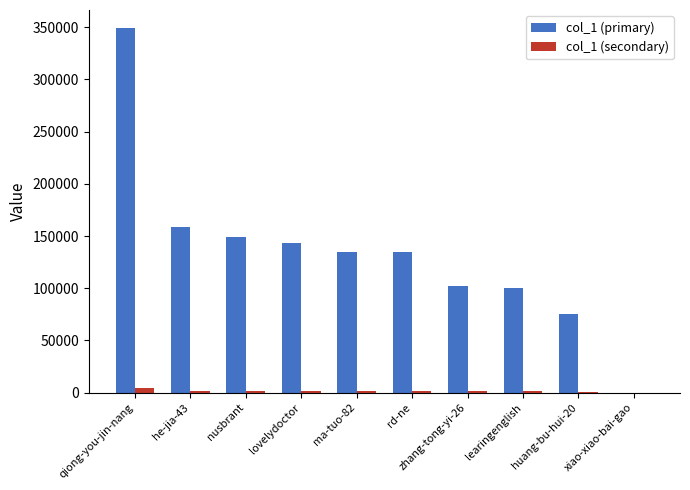

Is the value of col_1 (primary) at ma-tuo-82 greater than the value of col_1 (secondary) at qiong-you-jin-nang?

Yes